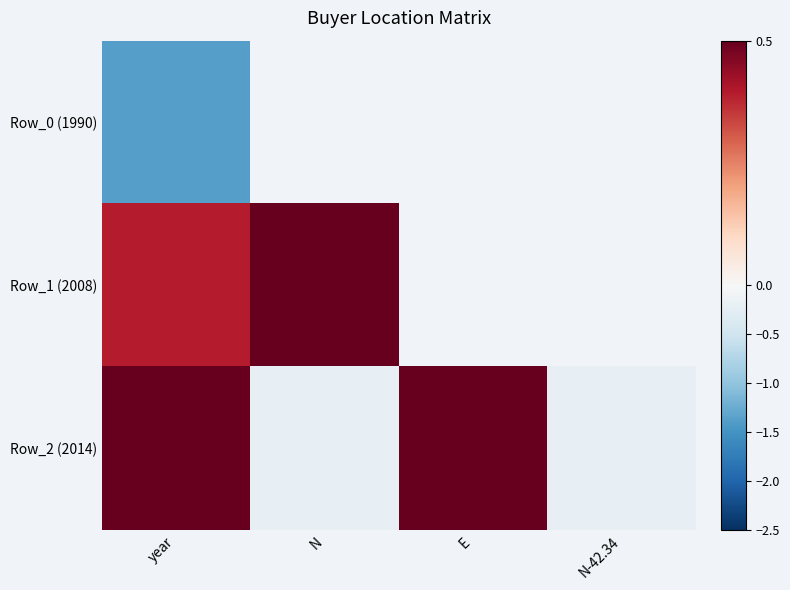

At how many categories does at least one series exceed 1?

1